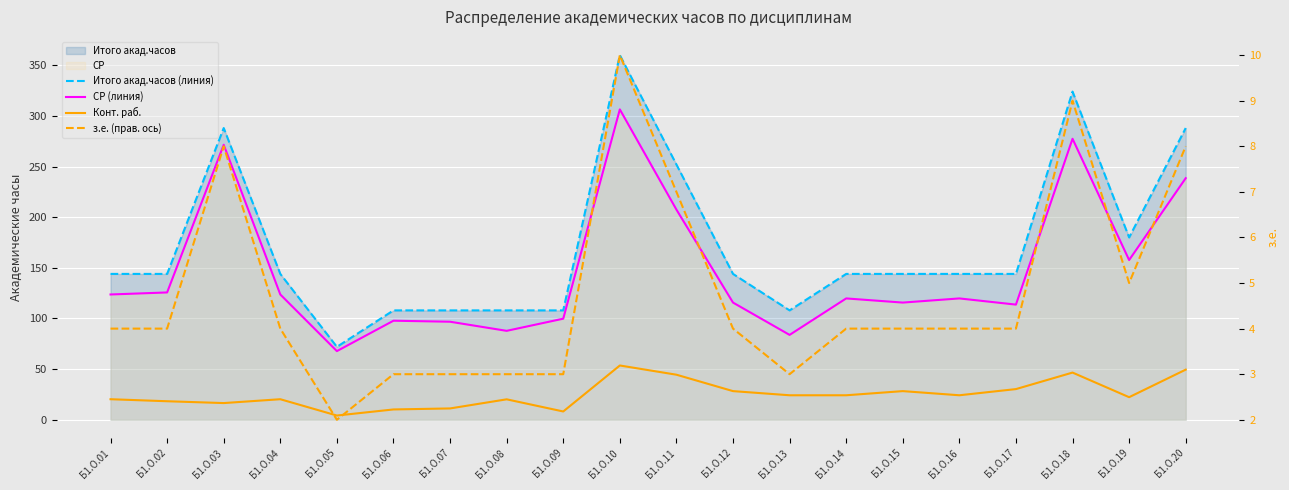

At how many categories does at least one series exceed 165?

6